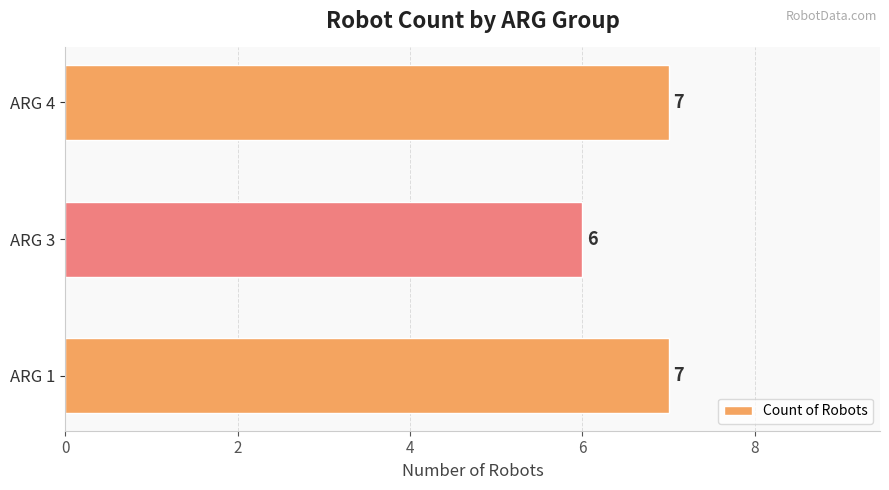

Count the values in the range 6 to 7.

3